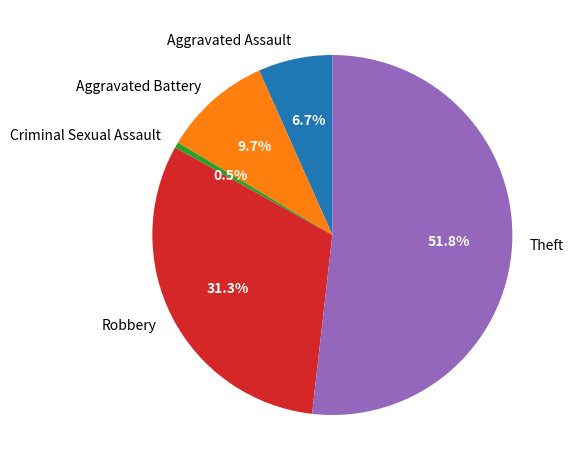

Is it true that Robbery is 31% of the pie?

True